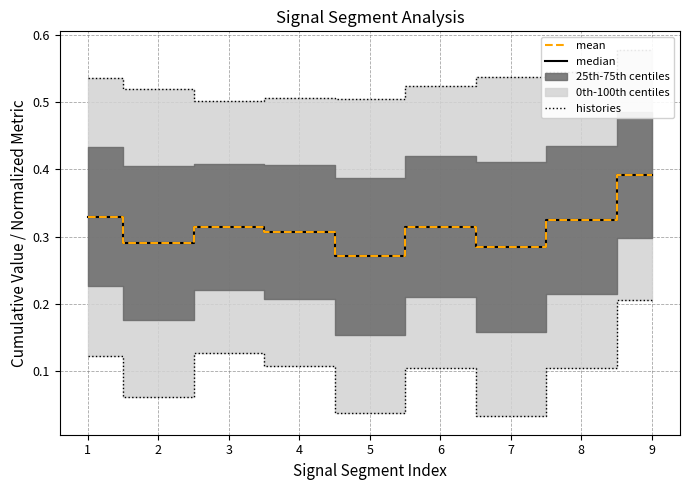

Read the histories value at 6.

0.1